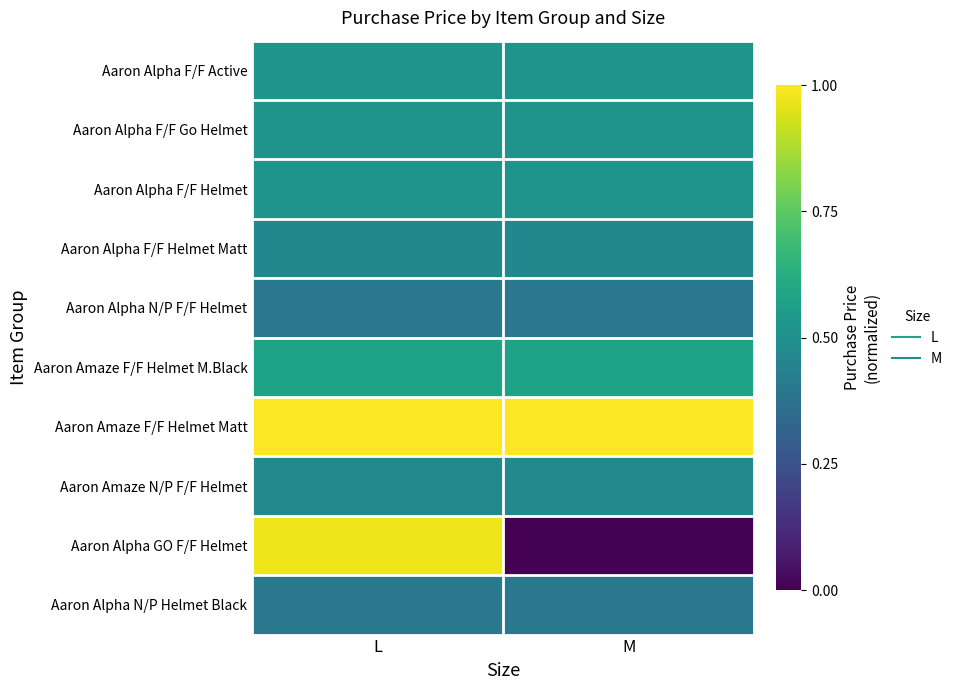

How many categories are shown in the chart?

2